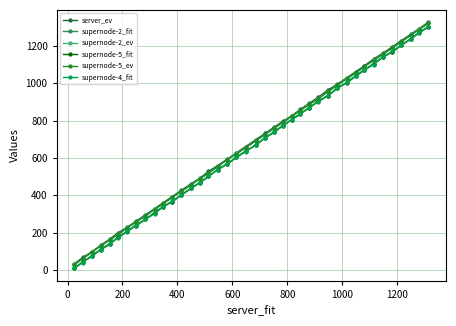

What is the maximum value shown in the chart?

1326.3